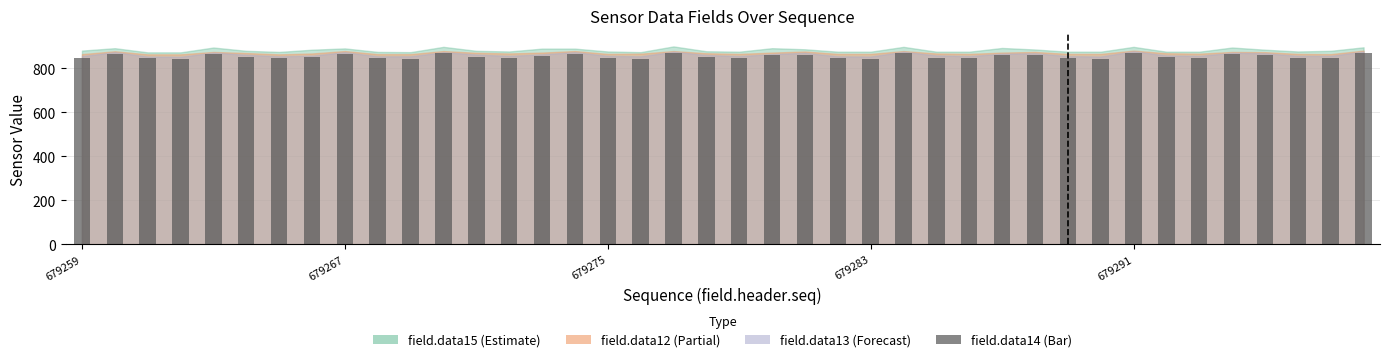

What is the difference between the maximum and minimum values?

27